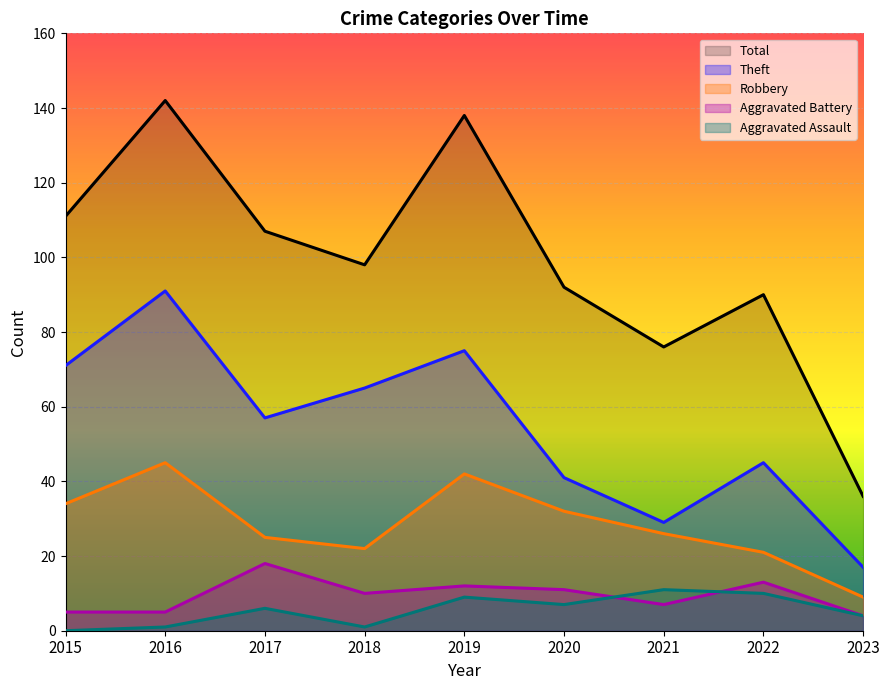

True or false: Total and Aggravated Assault cross at least once.

False